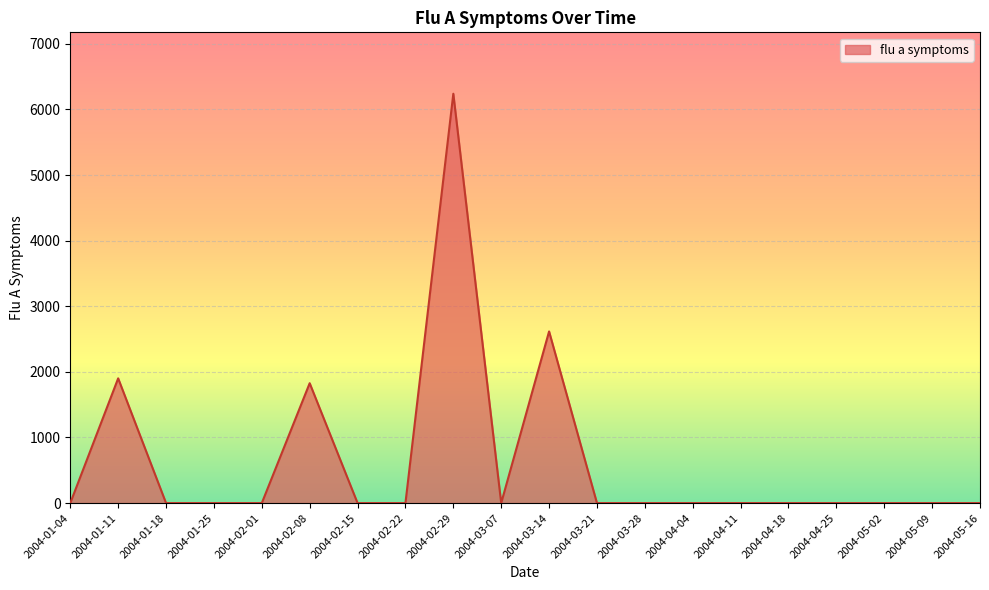

True or false: there are more than 1 points higher than both neighbors.

True